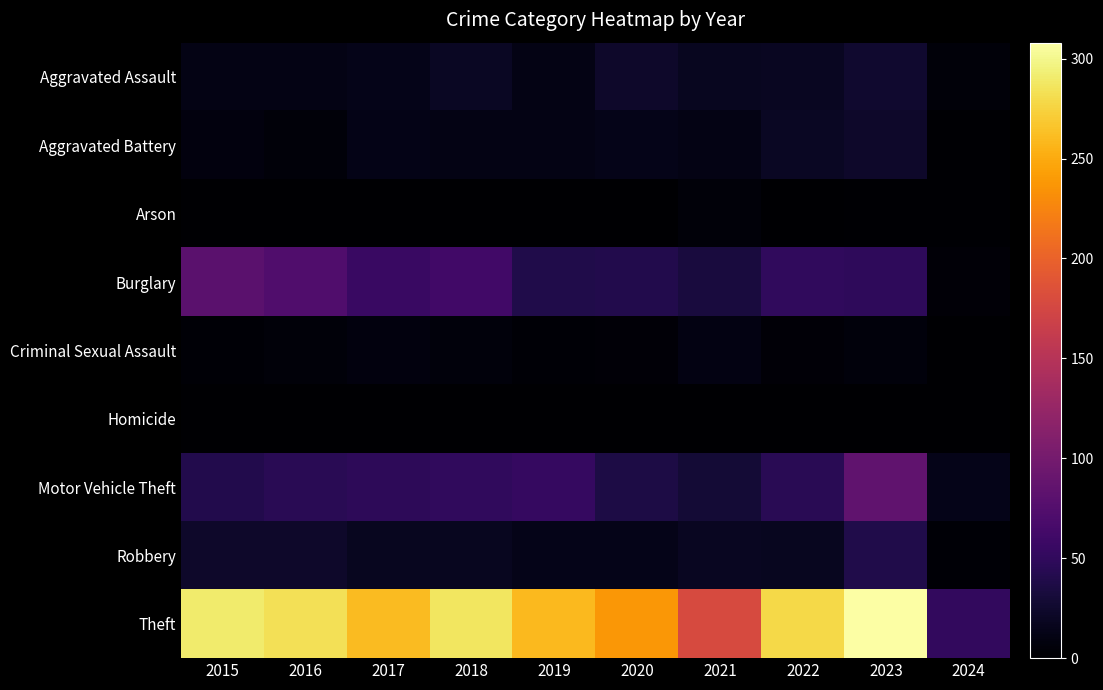

Reading left to right, transcribe all the data shown in this chart.

Aggravated Assault: 2015=11	2016=12	2017=14	2018=20	2019=12	2020=23	2021=18	2022=19	2023=26	2024=5
Aggravated Battery: 2015=8	2016=6	2017=13	2018=11	2019=12	2020=14	2021=12	2022=20	2023=23	2024=2
Arson: 2015=1	2016=0	2017=1	2018=0	2019=1	2020=0	2021=6	2022=0	2023=2	2024=2
Burglary: 2015=80	2016=73	2017=56	2018=62	2019=39	2020=40	2021=33	2022=50	2023=49	2024=4
Criminal Sexual Assault: 2015=3	2016=5	2017=8	2018=7	2019=3	2020=4	2021=10	2022=4	2023=7	2024=0
Homicide: 2015=1	2016=1	2017=1	2018=1	2019=0	2020=0	2021=1	2022=1	2023=0	2024=0
Motor Vehicle Theft: 2015=40	2016=45	2017=47	2018=50	2019=54	2020=37	2021=30	2022=45	2023=85	2024=14
Robbery: 2015=24	2016=24	2017=18	2018=17	2019=14	2020=14	2021=19	2022=18	2023=39	2024=3
Theft: 2015=290	2016=283	2017=261	2018=287	2019=259	2020=238	2021=179	2022=279	2023=308	2024=51